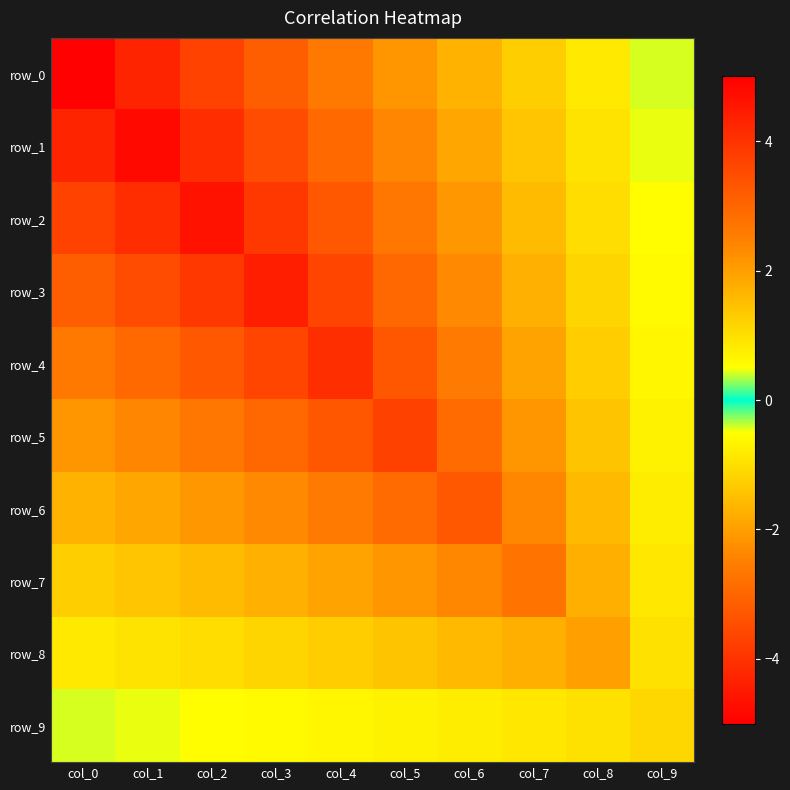

At which label is row_9 closest to 0?

col_0